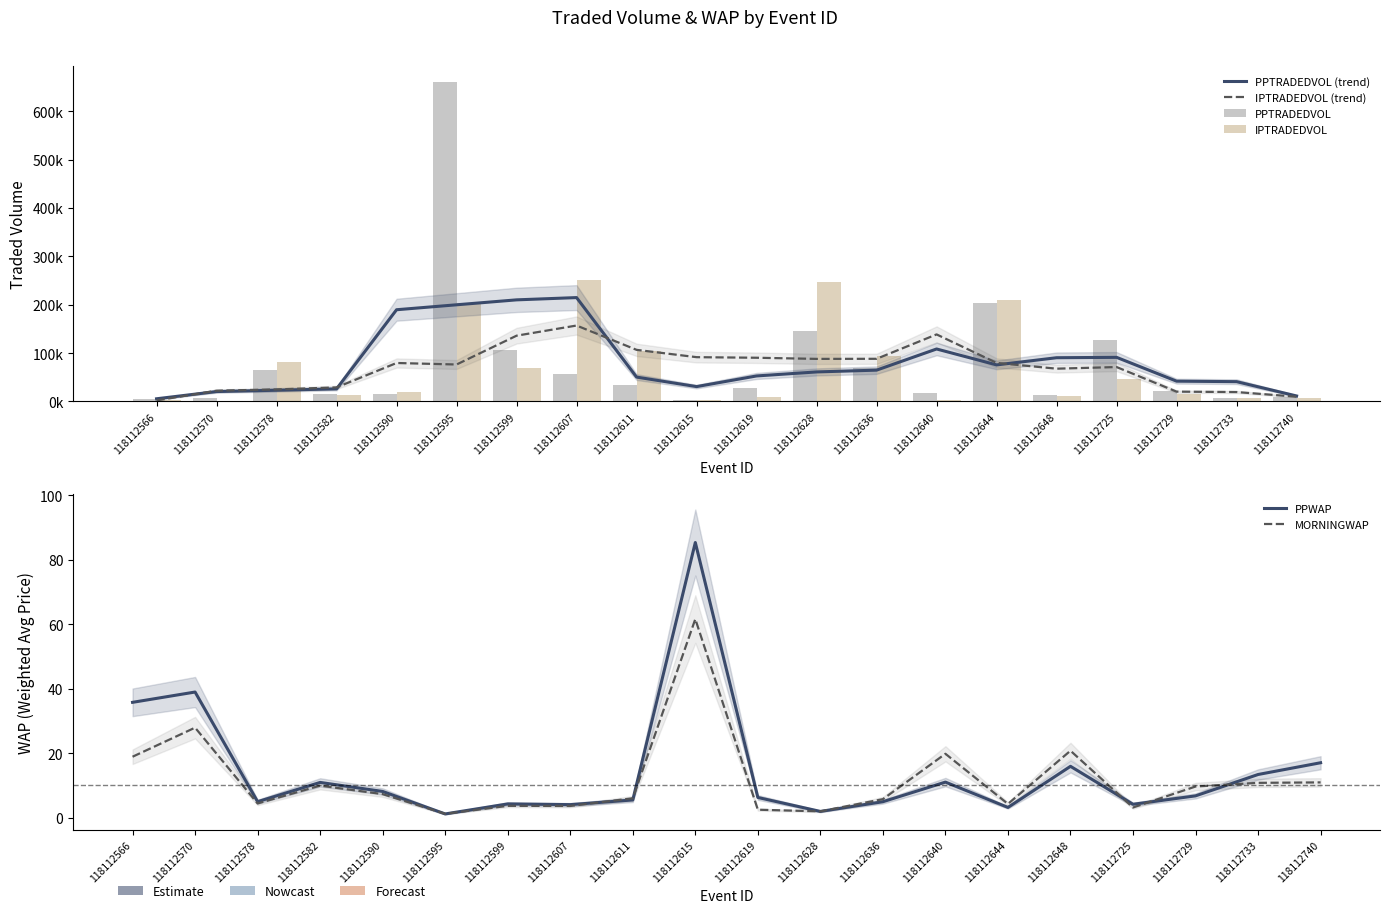

True or false: PPTRADEDVOL (trend) has a value of 19980.7 at 118112611.

False